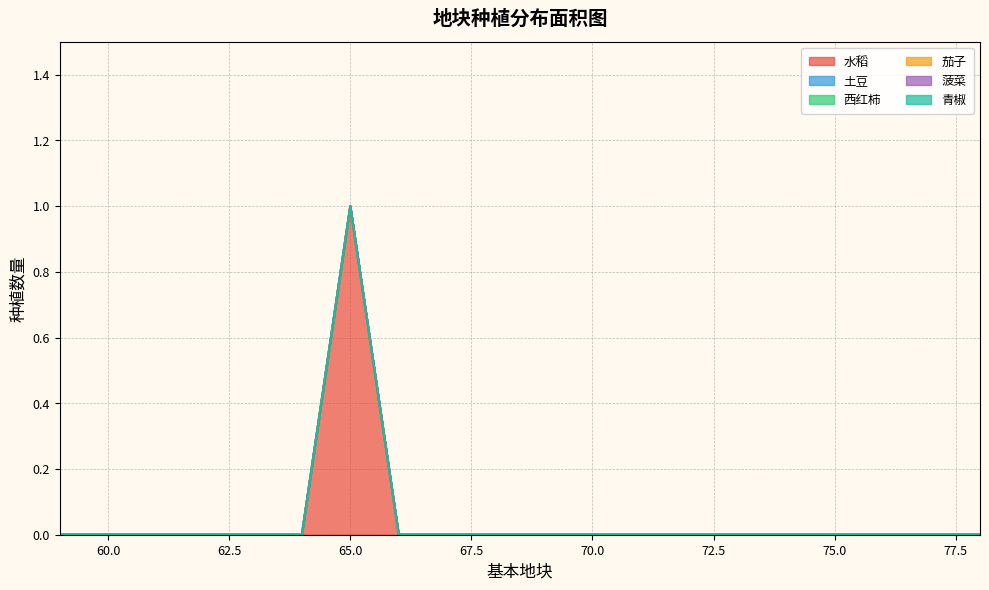

Reading left to right, list all the values displayed in this chart.

水稻: 0	0	0	0	0	0	1	0	0	0	0	0	0	0	0	0	0	0	0	0
土豆: 0	0	0	0	0	0	0	0	0	0	0	0	0	0	0	0	0	0	0	0
西红柿: 0	0	0	0	0	0	0	0	0	0	0	0	0	0	0	0	0	0	0	0
茄子: 0	0	0	0	0	0	0	0	0	0	0	0	0	0	0	0	0	0	0	0
菠菜: 0	0	0	0	0	0	0	0	0	0	0	0	0	0	0	0	0	0	0	0
青椒: 0	0	0	0	0	0	0	0	0	0	0	0	0	0	0	0	0	0	0	0